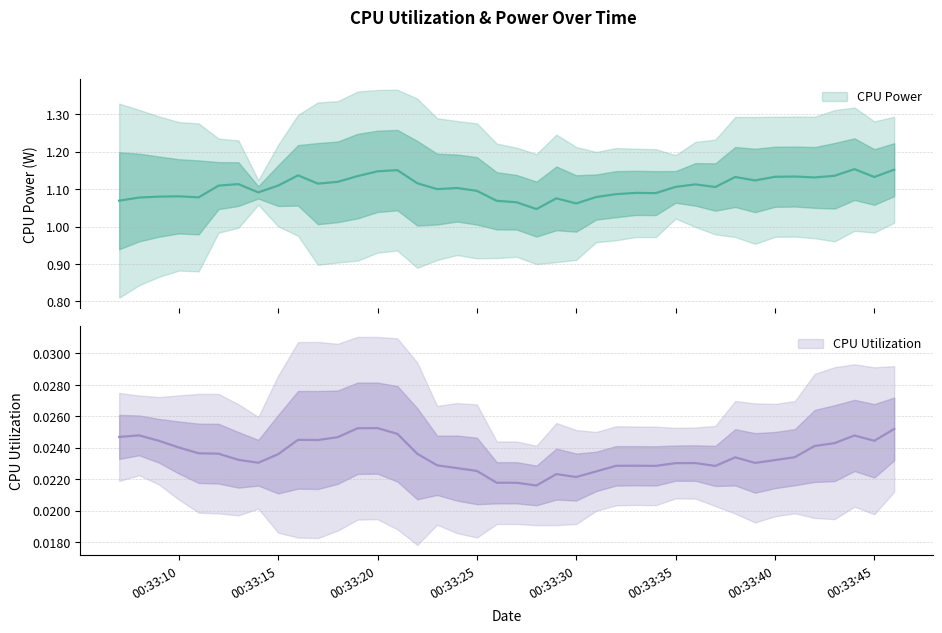

What is the approximate value of CPU Power at 2025-04-09 00:33:35?

1.1